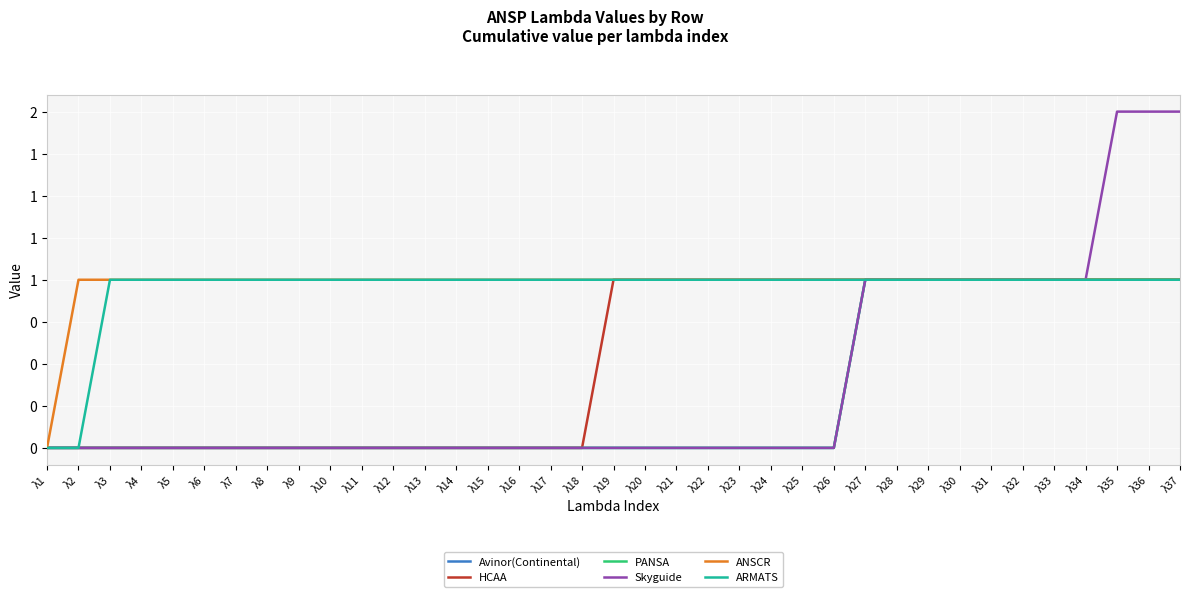

Does the chart display data point markers on the line(s)?

No